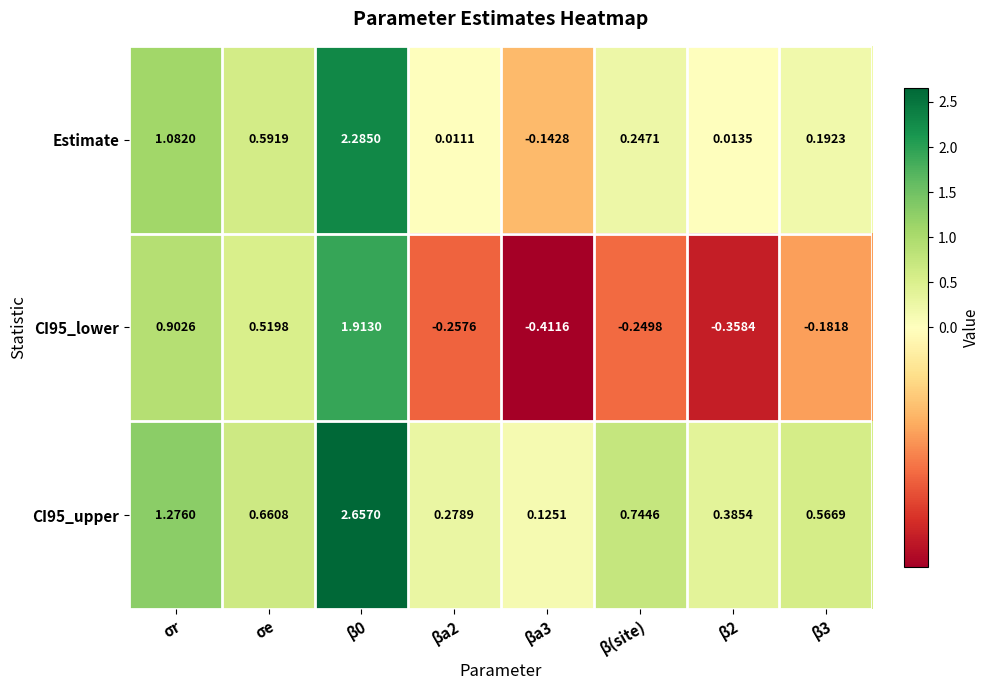

Where does the Estimate series first go above 0?

σr